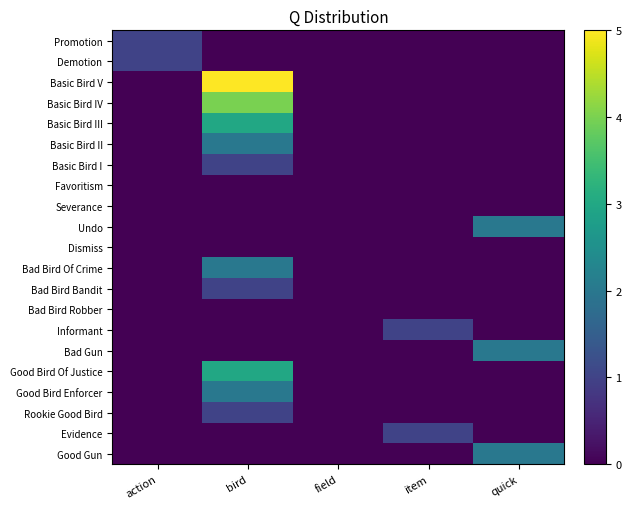

Reading right to left, extract all data points from this chart.

Promotion: quick=0	item=0	field=0	bird=0	action=1
Demotion: quick=0	item=0	field=0	bird=0	action=1
Basic Bird V: quick=0	item=0	field=0	bird=5	action=0
Basic Bird IV: quick=0	item=0	field=0	bird=4	action=0
Basic Bird III: quick=0	item=0	field=0	bird=3	action=0
Basic Bird II: quick=0	item=0	field=0	bird=2	action=0
Basic Bird I: quick=0	item=0	field=0	bird=1	action=0
Favoritism: quick=0	item=0	field=0	bird=0	action=0
Severance: quick=0	item=0	field=0	bird=0	action=0
Undo: quick=2	item=0	field=0	bird=0	action=0
Dismiss: quick=0	item=0	field=0	bird=0	action=0
Bad Bird Of Crime: quick=0	item=0	field=0	bird=2	action=0
Bad Bird Bandit: quick=0	item=0	field=0	bird=1	action=0
Bad Bird Robber: quick=0	item=0	field=0	bird=0	action=0
Informant: quick=0	item=1	field=0	bird=0	action=0
Bad Gun: quick=2	item=0	field=0	bird=0	action=0
Good Bird Of Justice: quick=0	item=0	field=0	bird=3	action=0
Good Bird Enforcer: quick=0	item=0	field=0	bird=2	action=0
Rookie Good Bird: quick=0	item=0	field=0	bird=1	action=0
Evidence: quick=0	item=1	field=0	bird=0	action=0
Good Gun: quick=2	item=0	field=0	bird=0	action=0